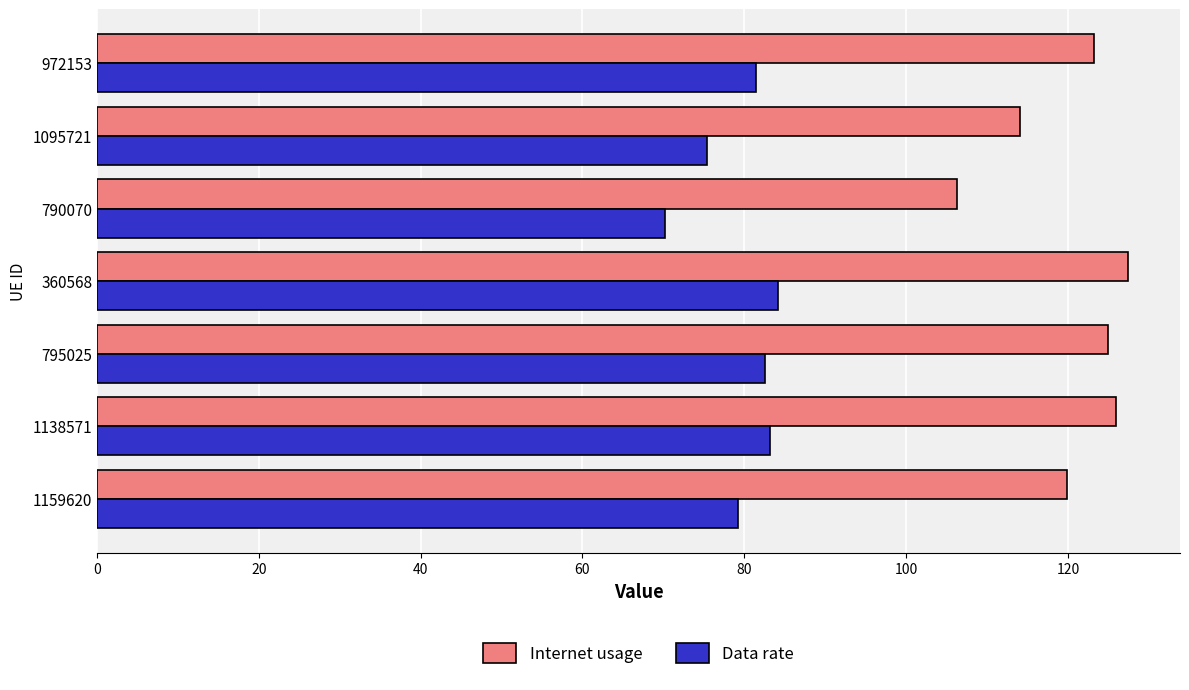

Which series has the largest total across all categories?

Internet usage